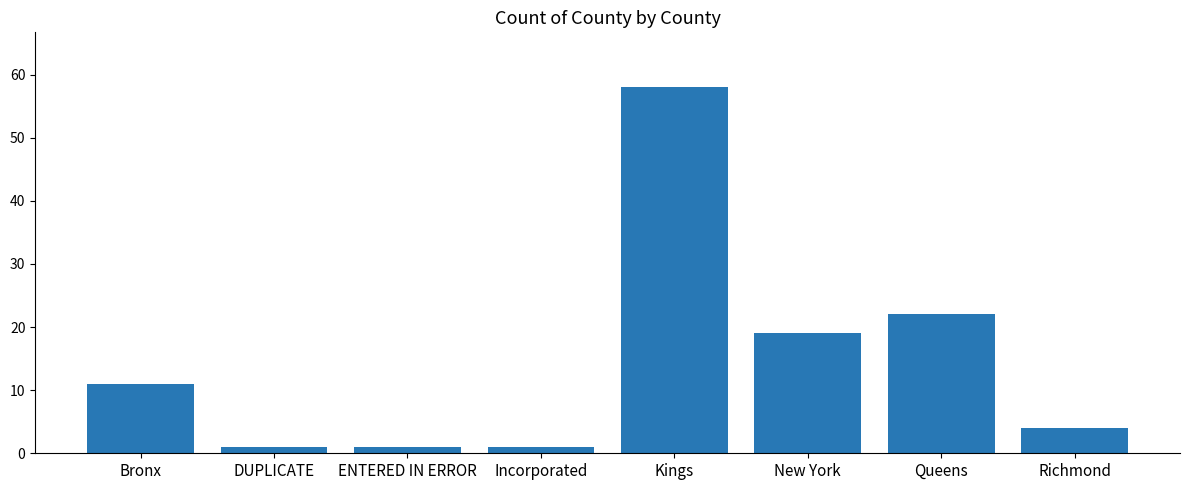

What is the difference between the values at Queens and New York?

3